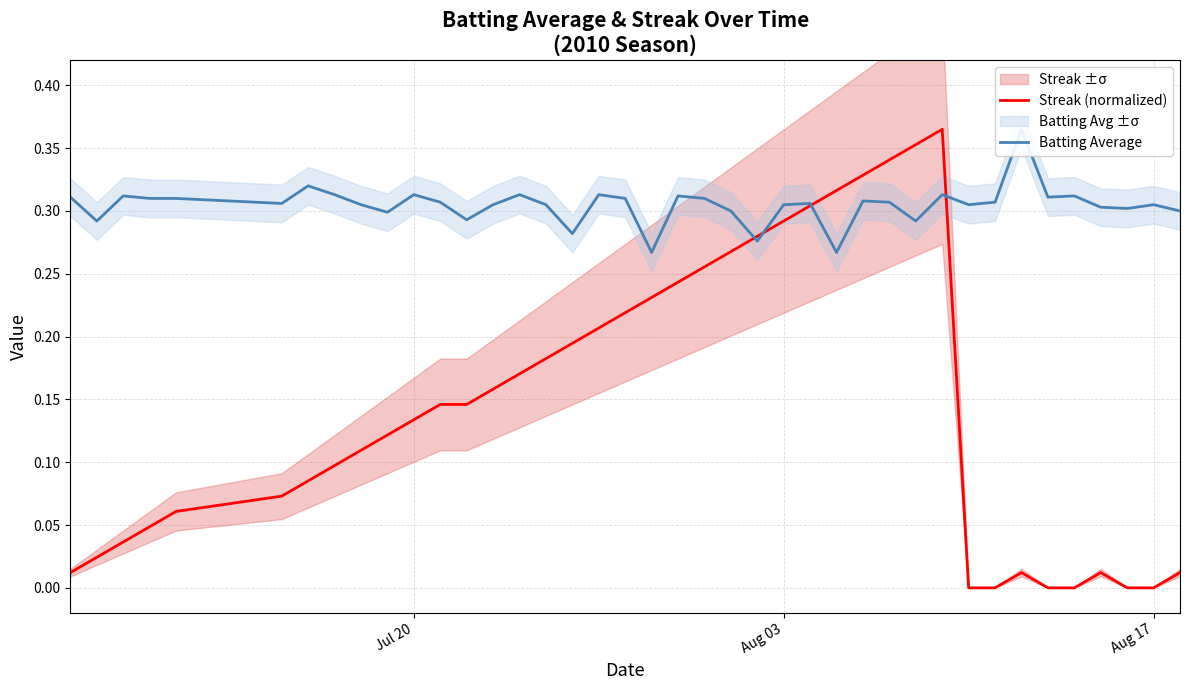

Reading left to right, what are all the values shown in this chart?

Streak (normalized): 0.0	0.0	0.0	0.0	0.1	0.1	0.1	0.1	0.1	0.1	0.1	0.1	0.1	0.2	0.2	0.2	0.2	0.2	0.2	0.2	0.2	0.3	0.3	0.3	0.3	0.3	0.3	0.3	0.3	0.4	0.4	0.0	0.0	0.0	0.0	0.0	0.0	0.0	0.0	0.0
Batting Average: 0.3	0.3	0.3	0.3	0.3	0.3	0.3	0.3	0.3	0.3	0.3	0.3	0.3	0.3	0.3	0.3	0.3	0.3	0.3	0.3	0.3	0.3	0.3	0.3	0.3	0.3	0.3	0.3	0.3	0.3	0.3	0.3	0.3	0.4	0.3	0.3	0.3	0.3	0.3	0.3